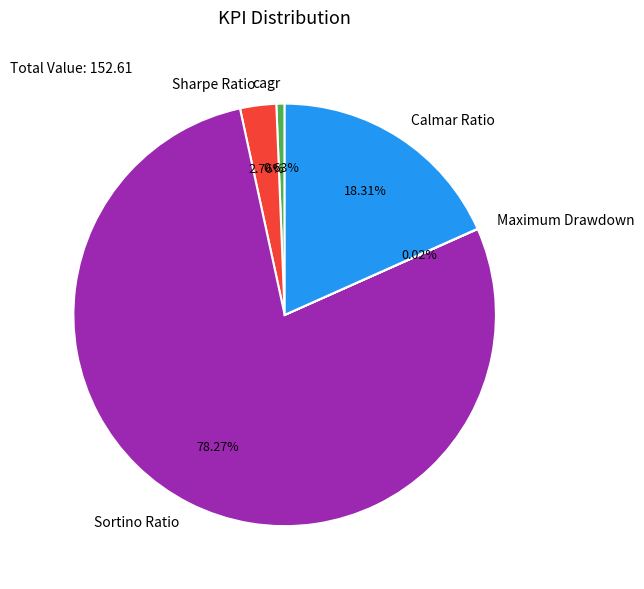

Do cagr and Sharpe Ratio together represent more than half of the pie?

No